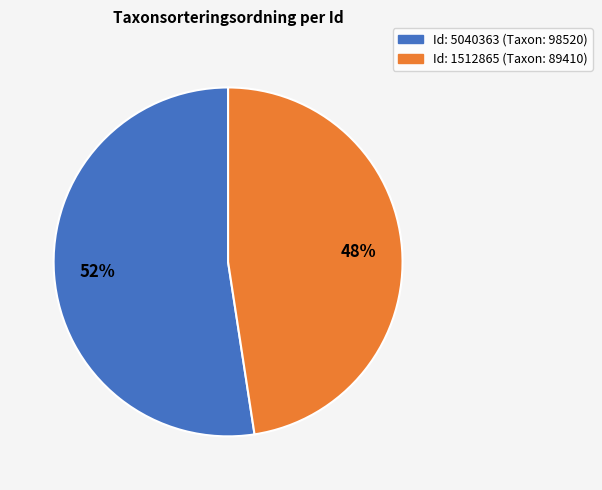

Is there a majority slice in this chart?

Yes